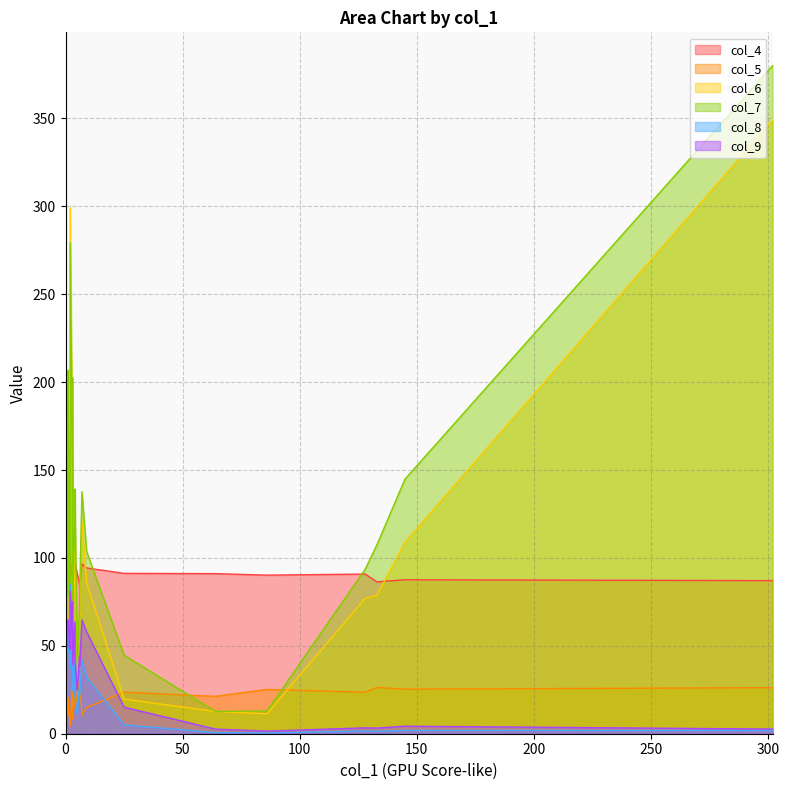

At which category is the sum across all series the highest?

2